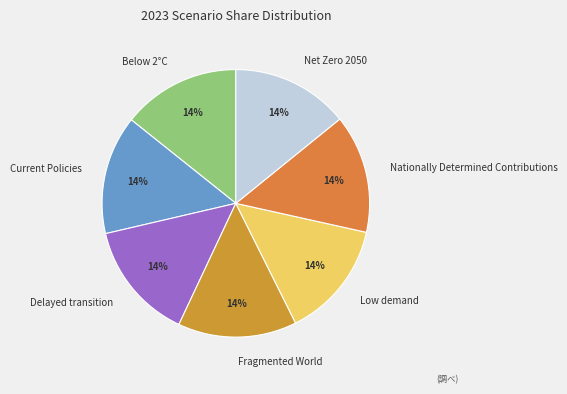

To the nearest percent, what is the average slice percentage?

14%